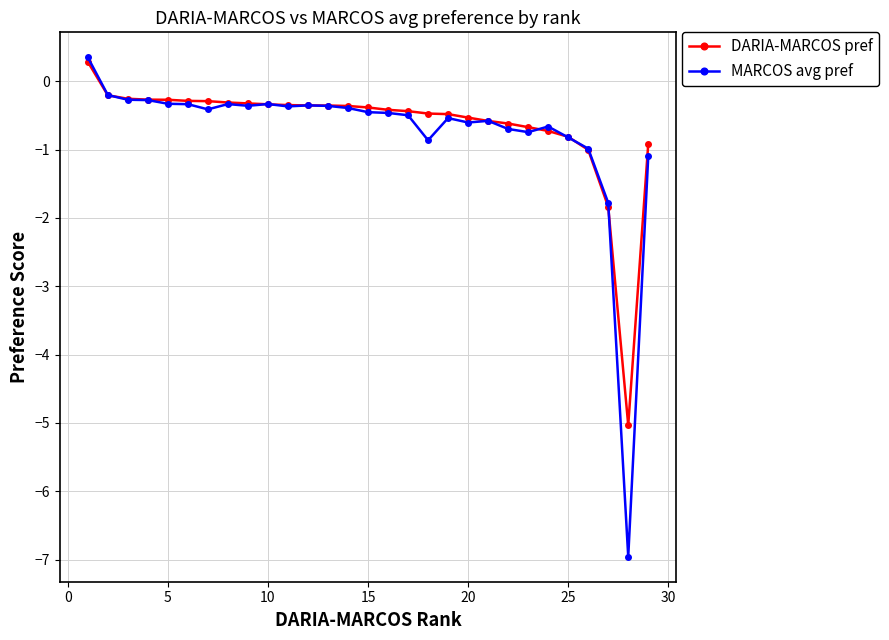

True or false: MARCOS avg pref has more than 1 points higher than both neighbors.

True